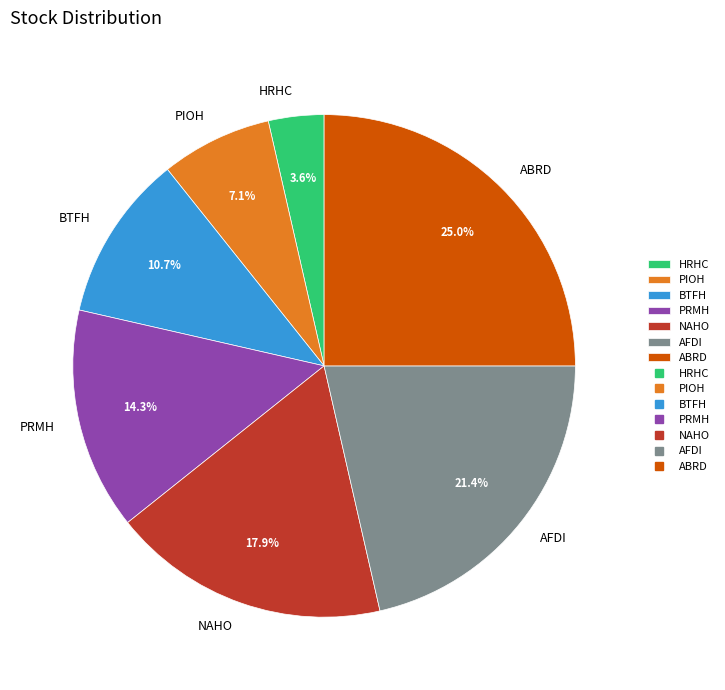

To the nearest percent, what is the difference between the largest and smallest slice percentages?

21%